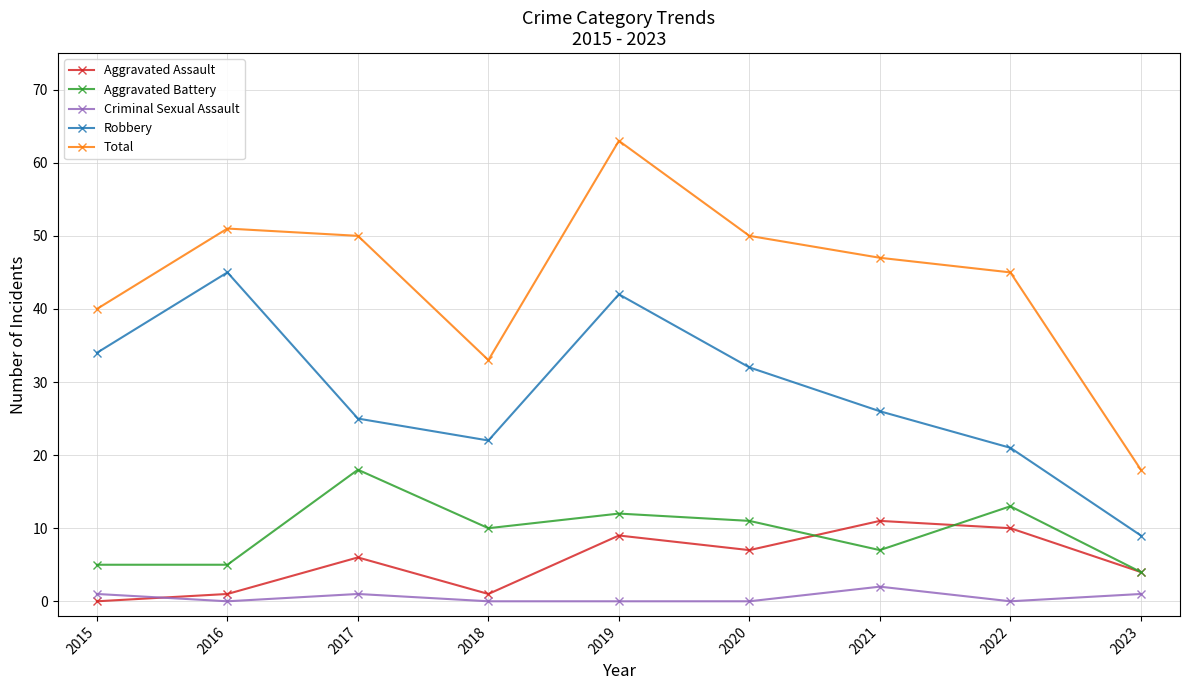

At which category does Aggravated Battery reach its first local peak?

2017